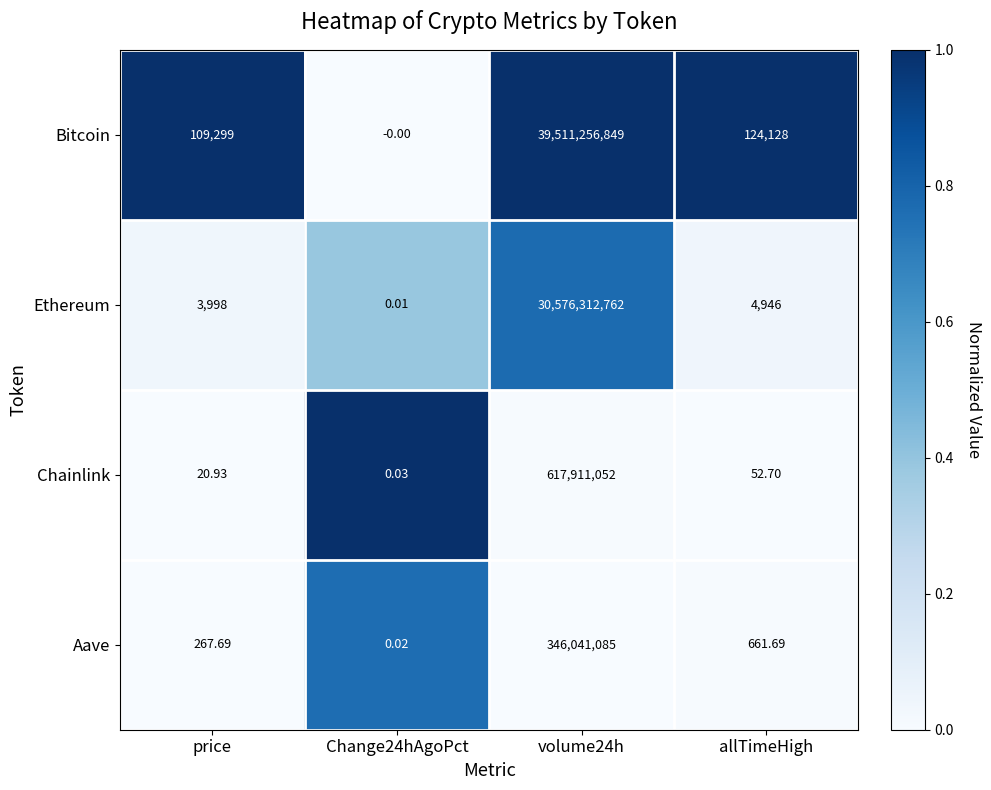

Which series has the largest total across all categories?

Bitcoin